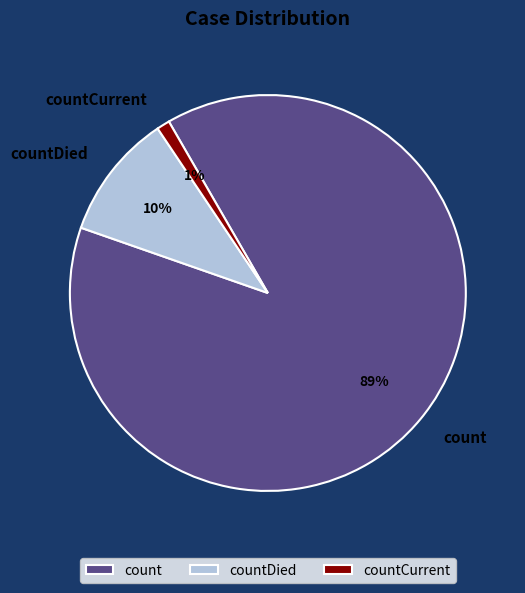

Does countCurrent represent more than half of the total?

No